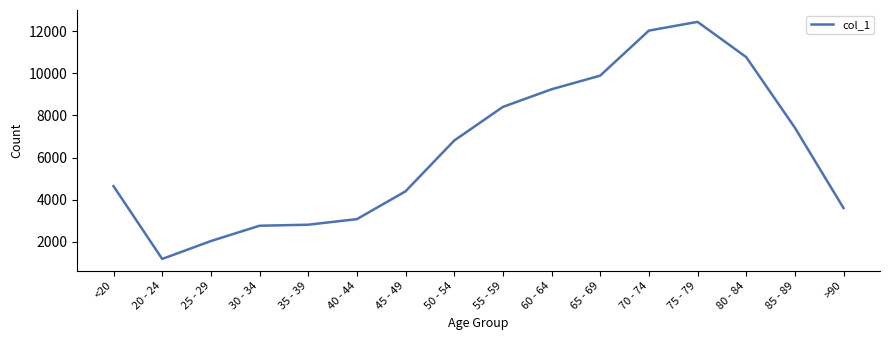

Does the chart have visible grid lines?

No